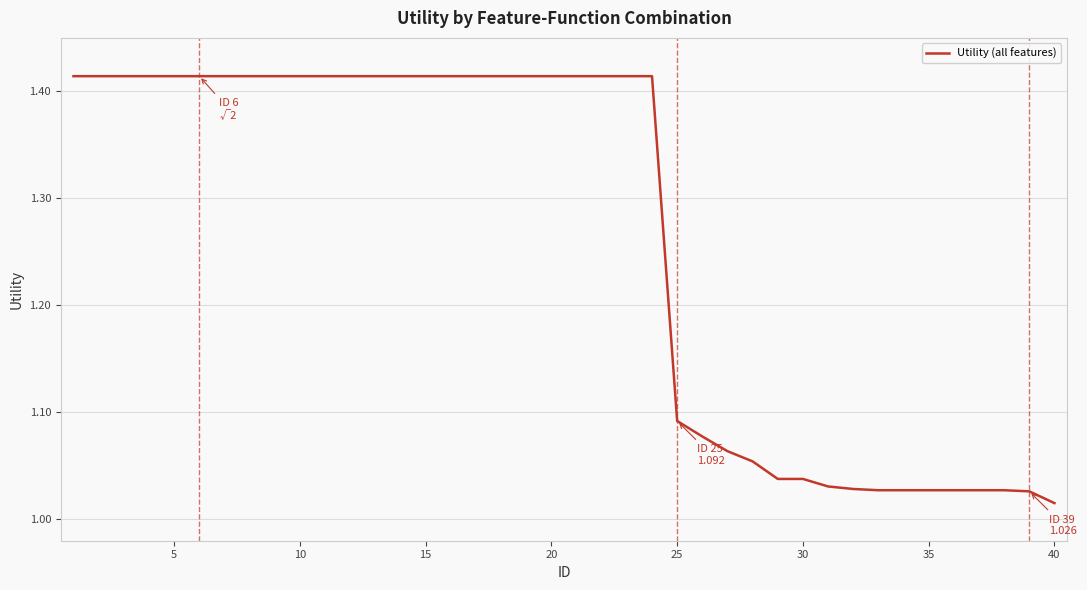

What is the difference between the maximum and minimum values?

0.4